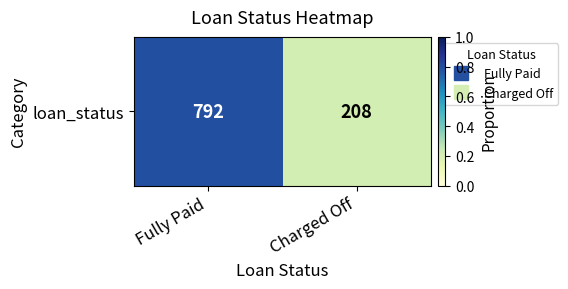

Count the values in the range 0 to 1.

2